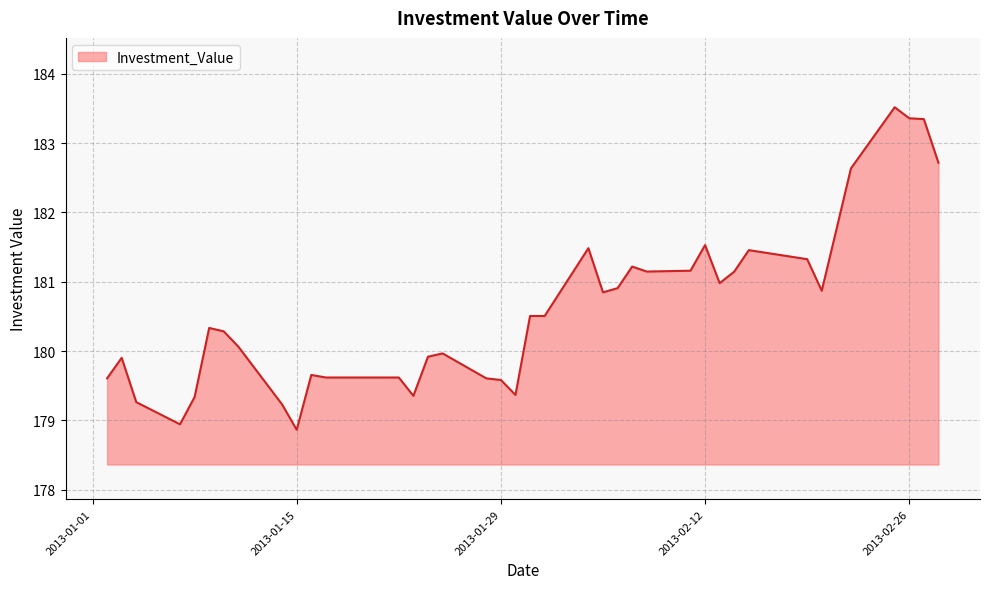

What is the minimum value shown in the chart?

178.9